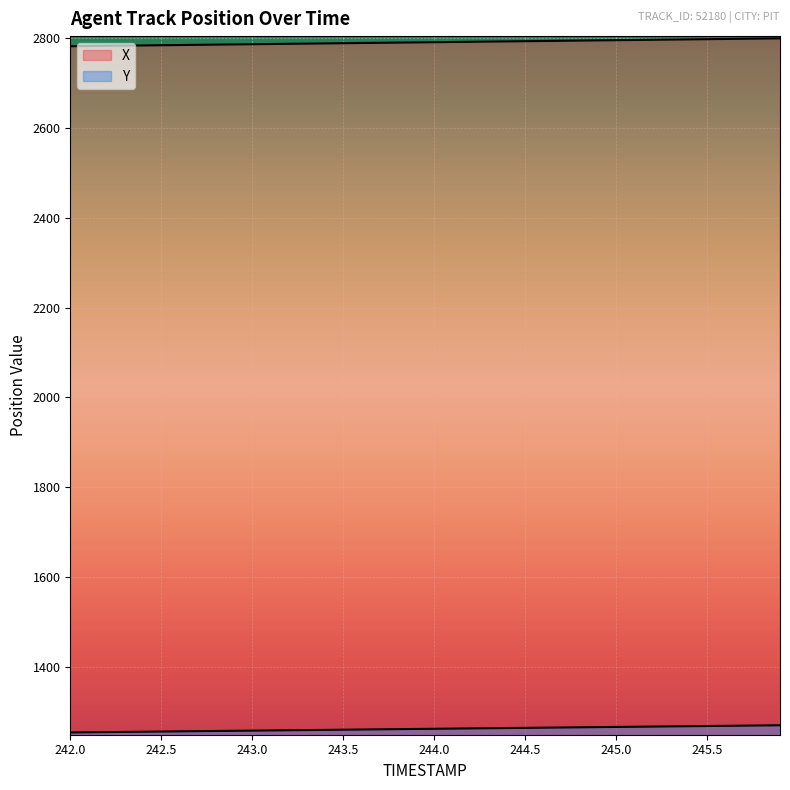

At how many categories does at least one series exceed 1415?

40